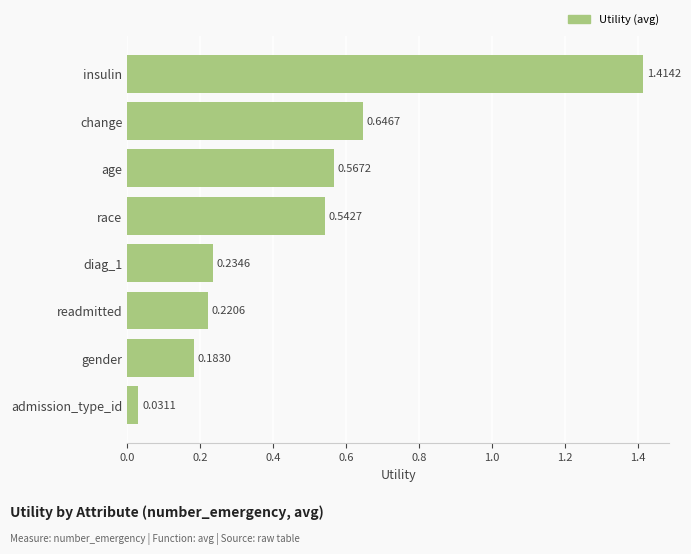

Between diag_1 and admission_type_id, which is larger?

diag_1